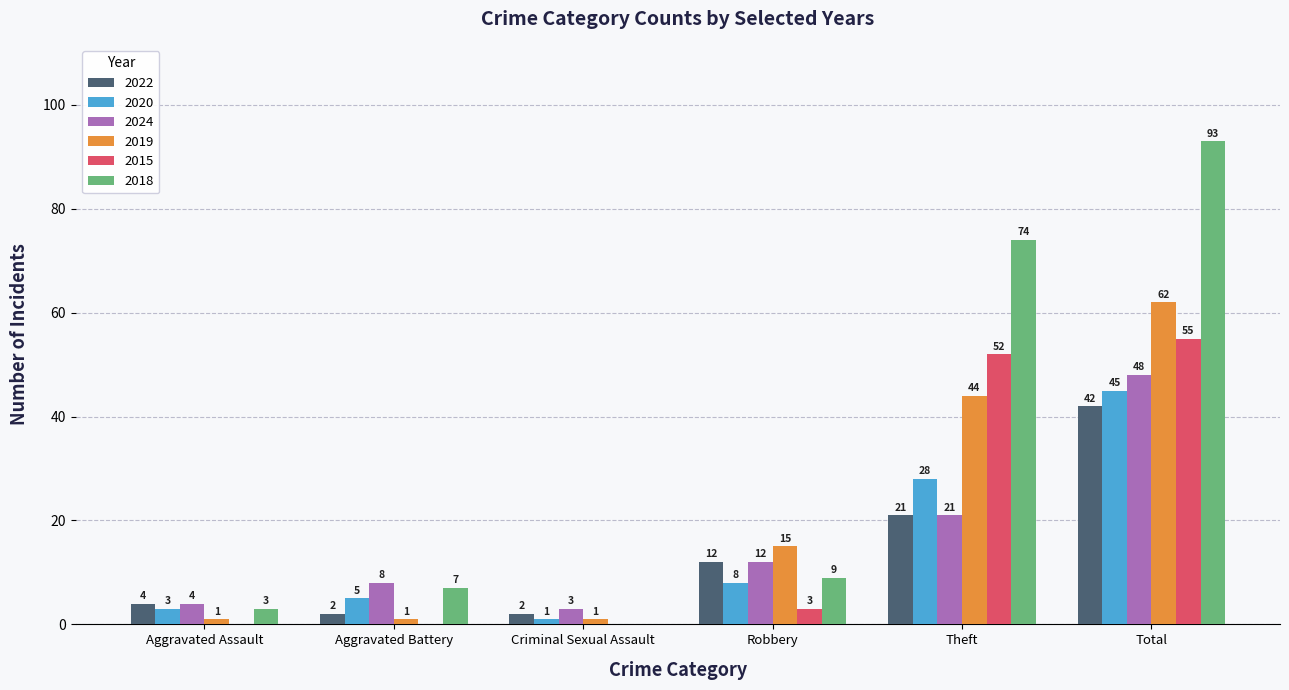

Which series changed the most between Aggravated Battery and Theft?

2018